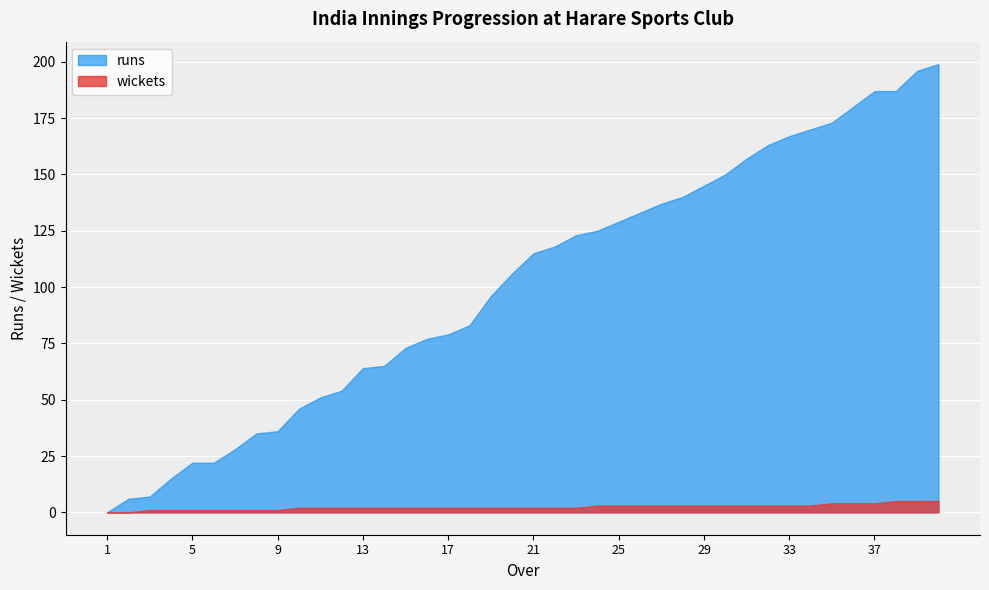

True or false: runs has more than 2 points higher than both neighbors.

False